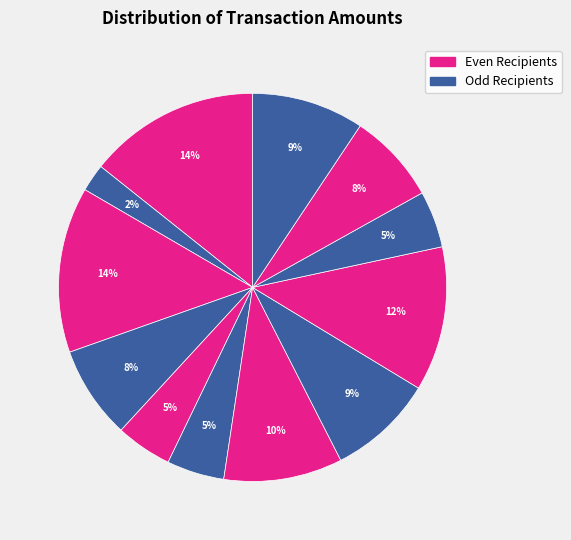

To the nearest percent, what is the average slice percentage?

8%